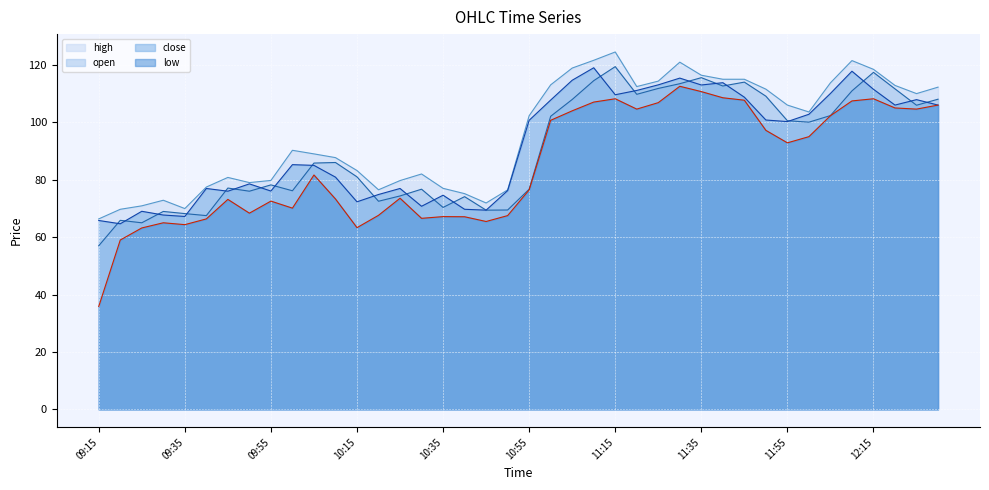

At how many categories does at least one series exceed 104?

18